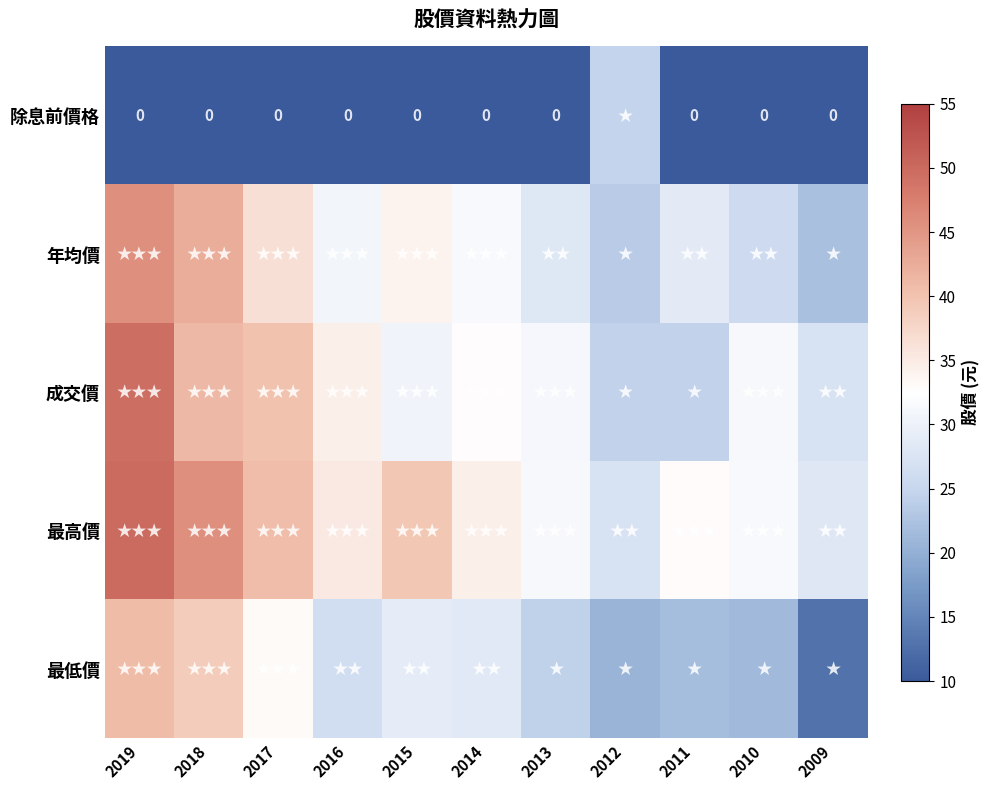

What is the maximum value for 成交價?

49.5